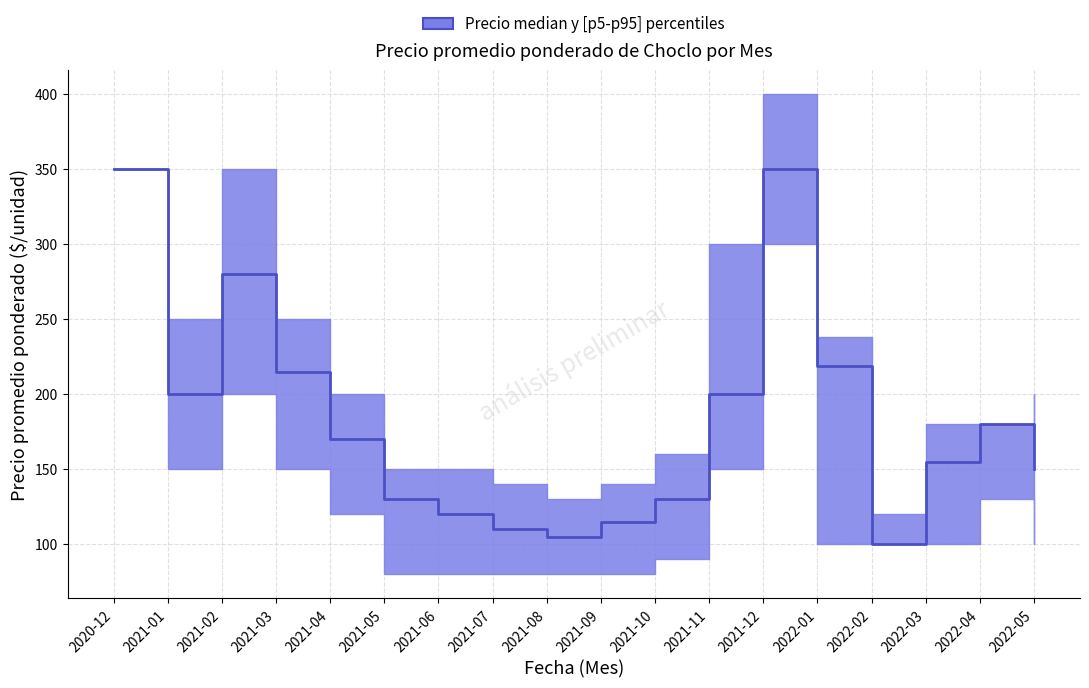

Between 2021-04 and 2021-09, which series saw the biggest shift?

p95